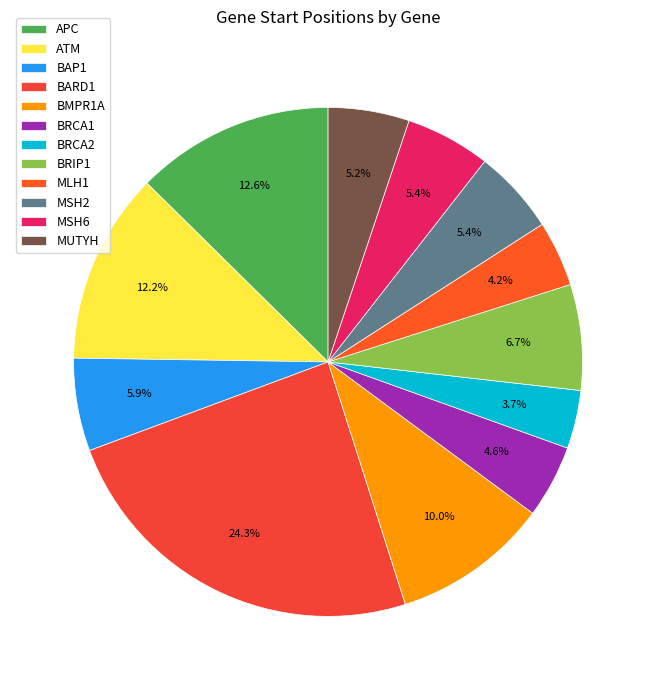

The BARD1 slice represents 14% of the pie. True or false?

False